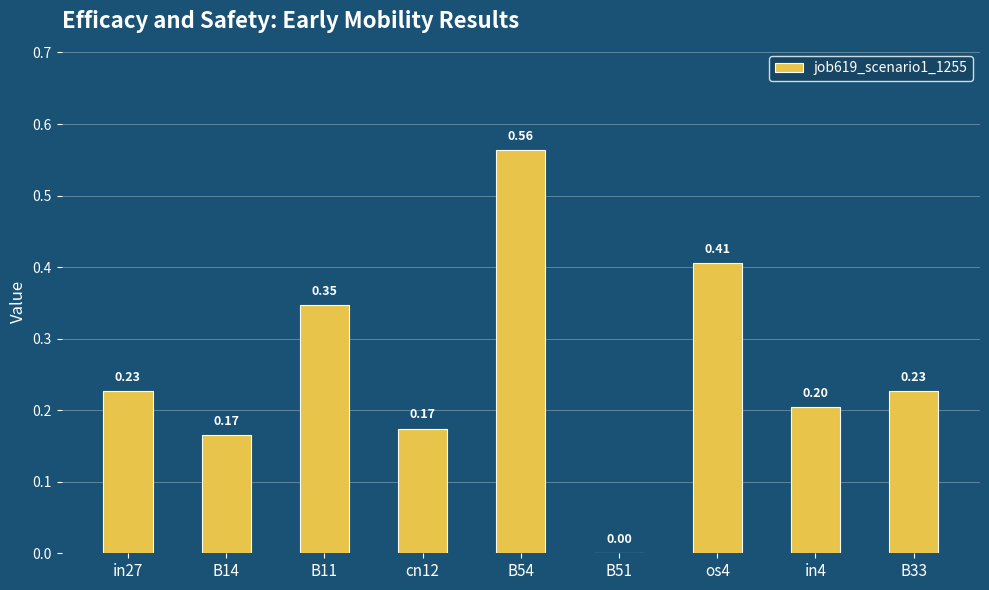

What is the sum of all values?

2.3